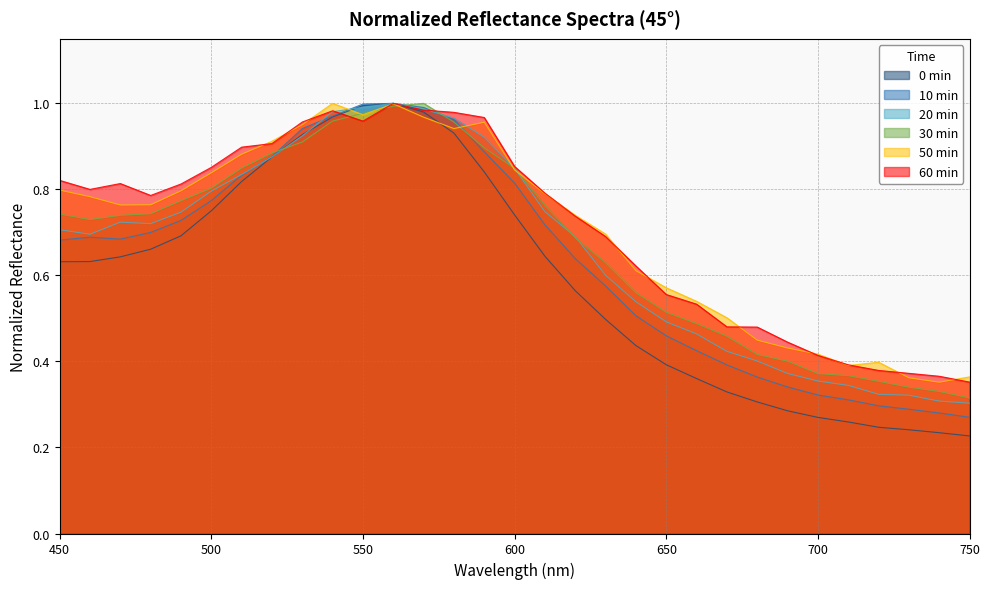

How many lines are shown in the chart?

6